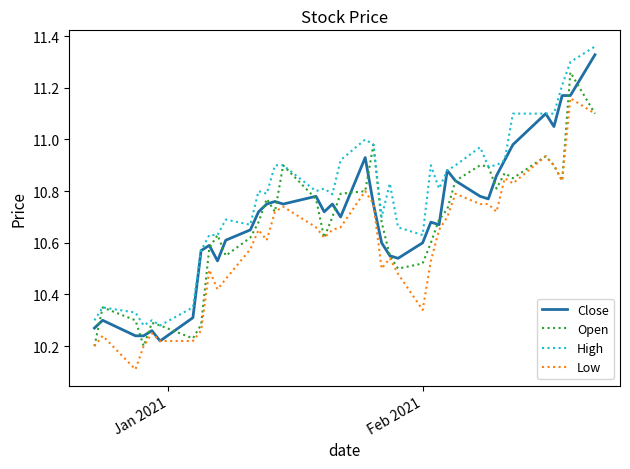

What is the smallest value displayed?

10.1